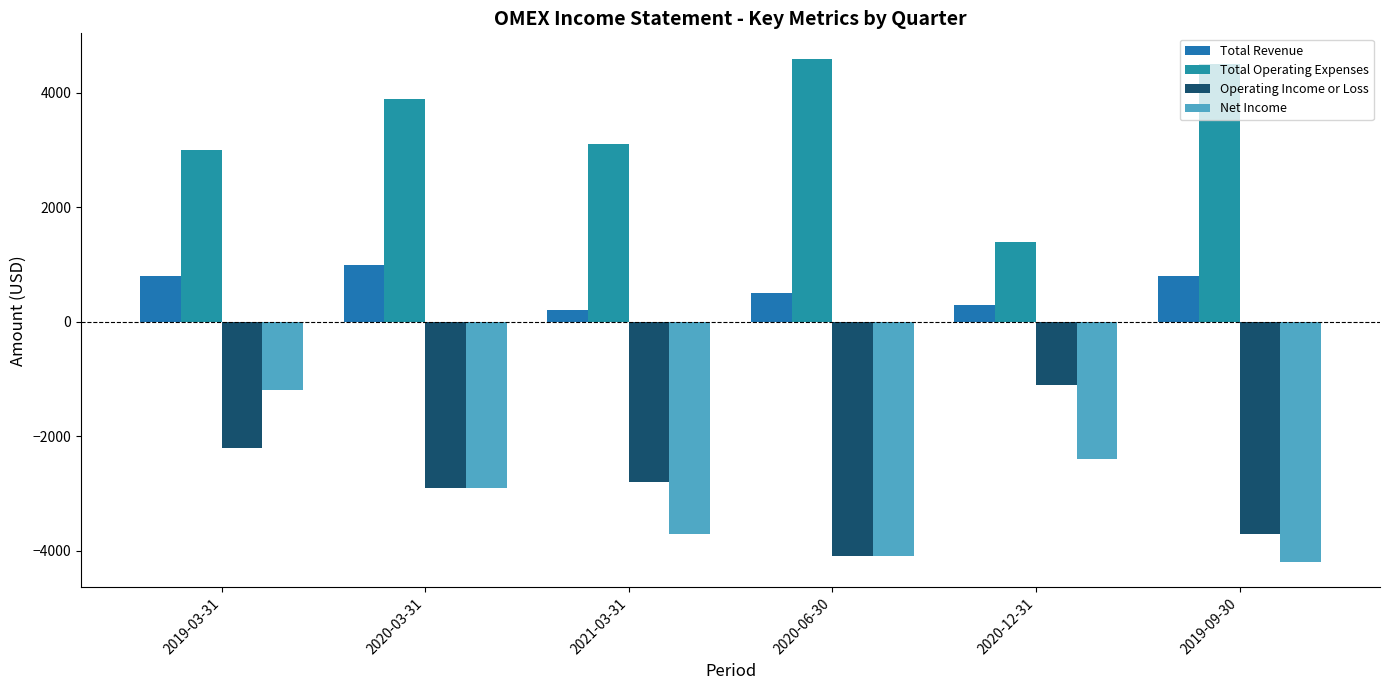

What position from the left is 2019-03-31?

1